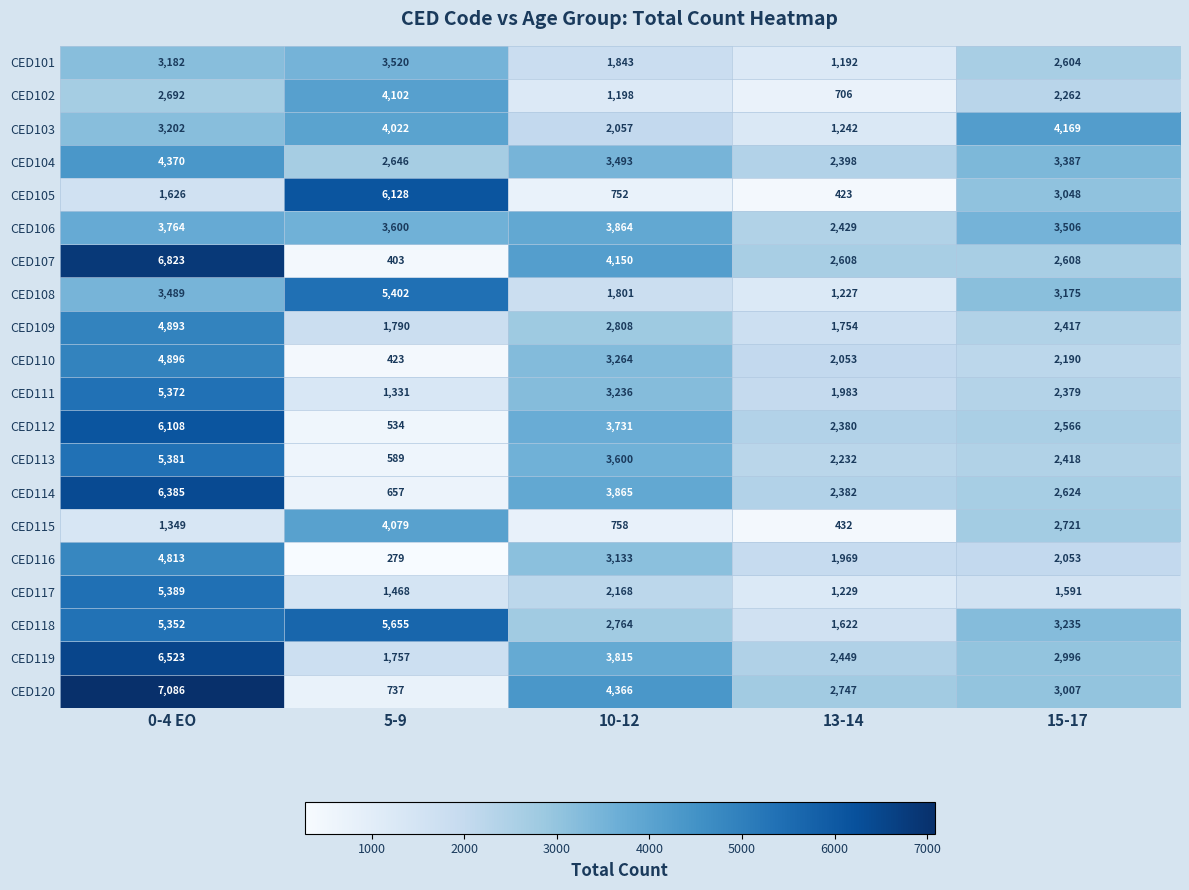

The value of CED117 at 15-17 is 1591. True or false?

True